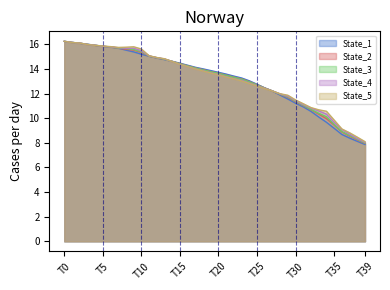

Which has a higher value, 22 or 36?

22